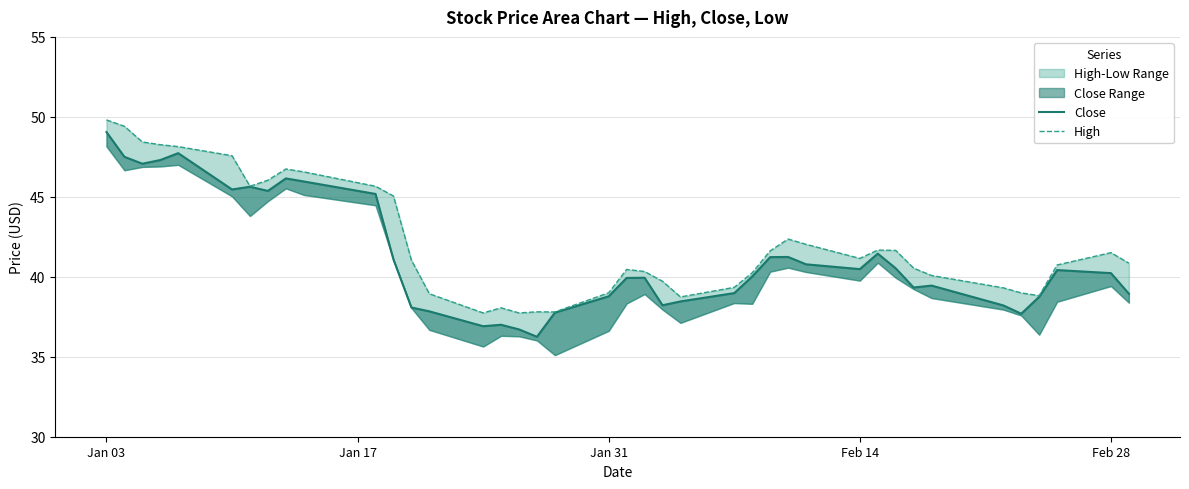

What is the difference between the maximum and minimum values in the High series?

12.1